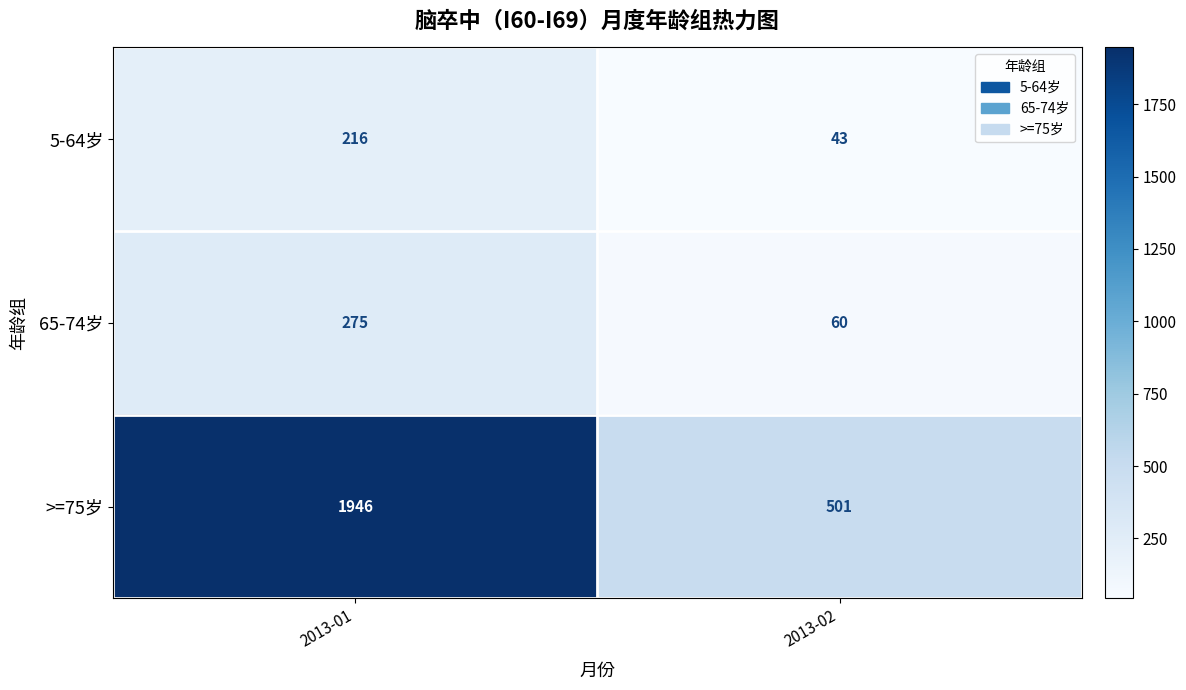

At how many categories does at least one series exceed 323?

2